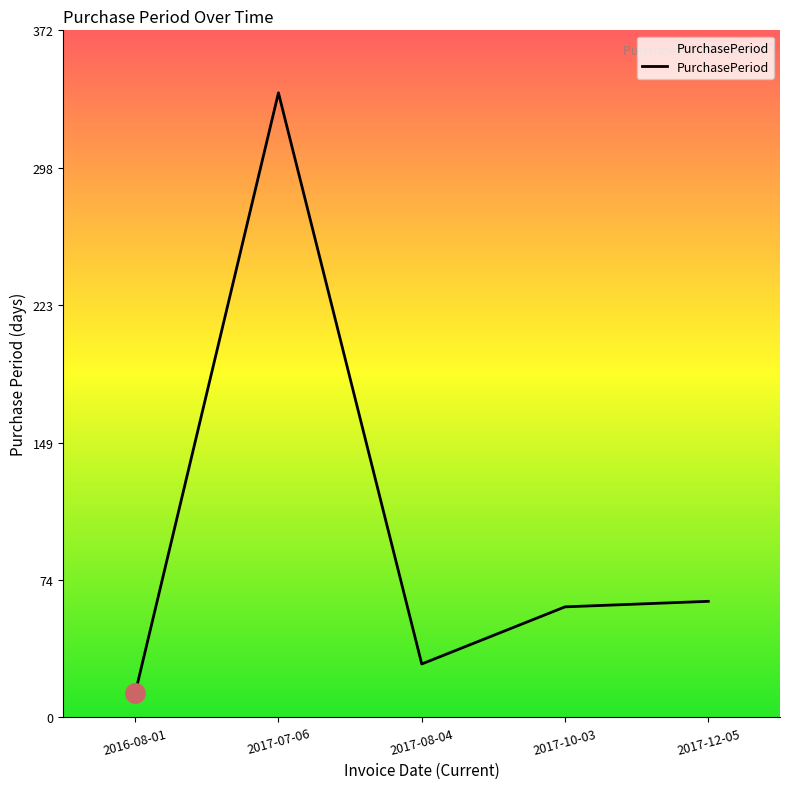

How many interior local peaks (higher than both neighbors) does the data have?

1